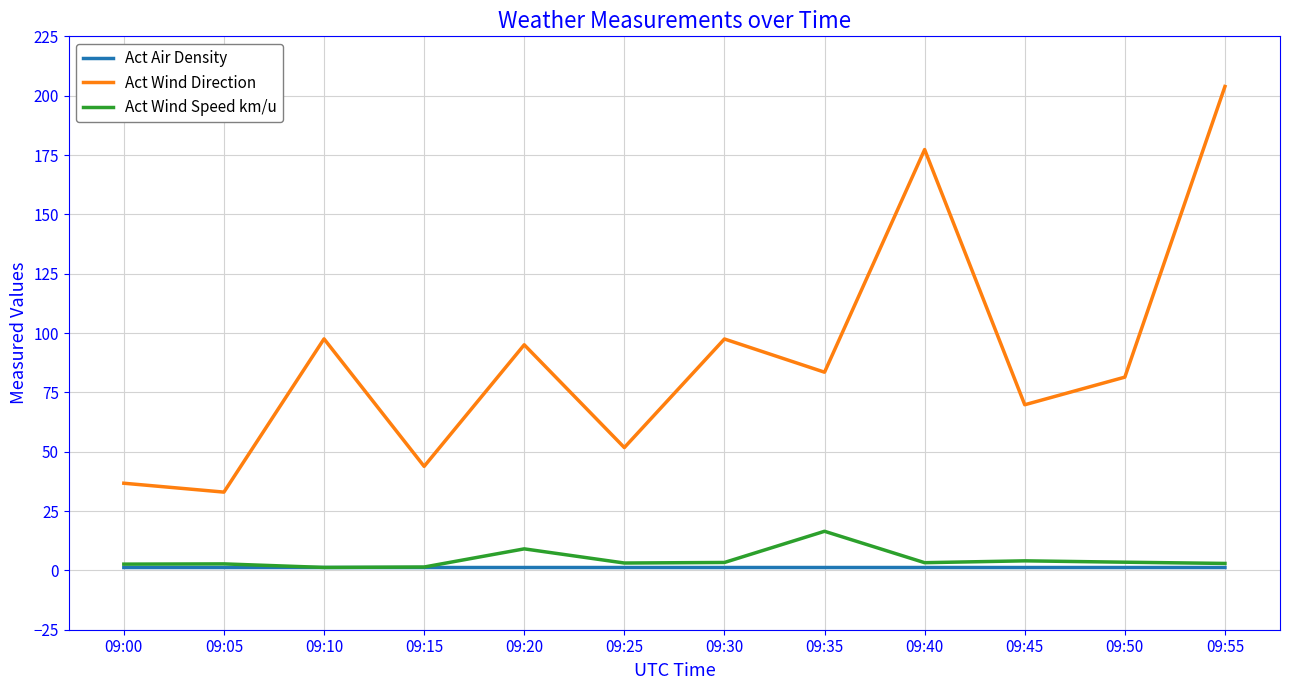

True or false: Act Wind Direction has a value of 33.0 at 09:05.

True